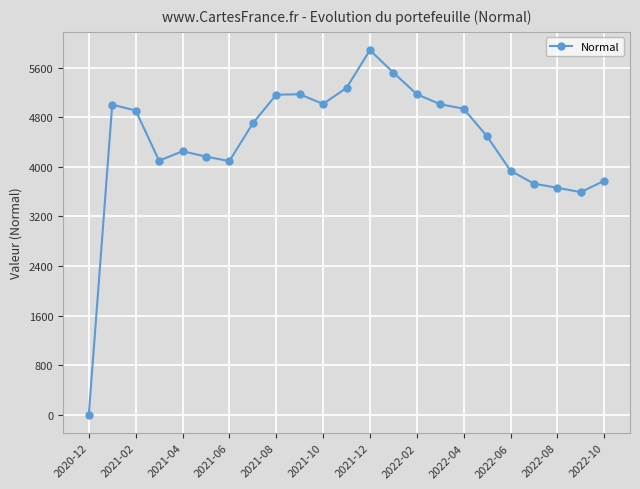

What is the value of the 9th point from the left?

5164.6